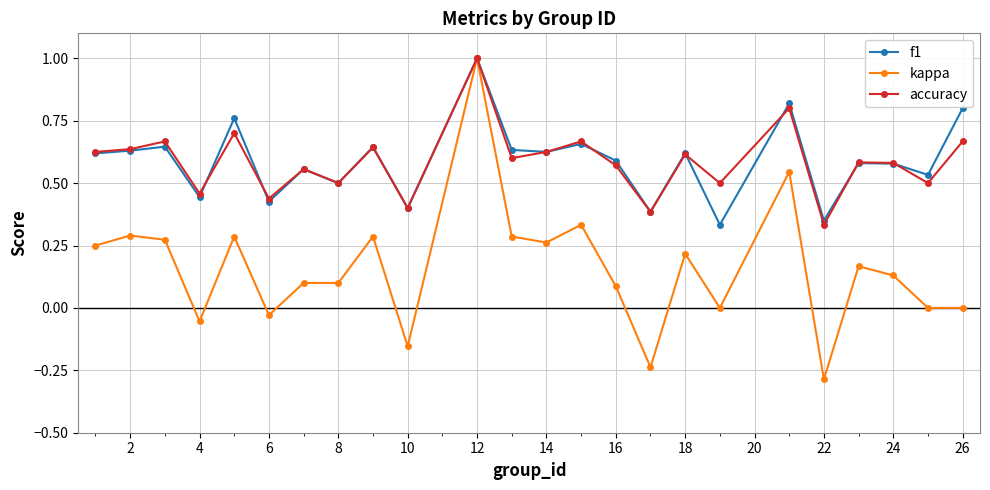

What is the minimum value shown in the chart?

-0.3